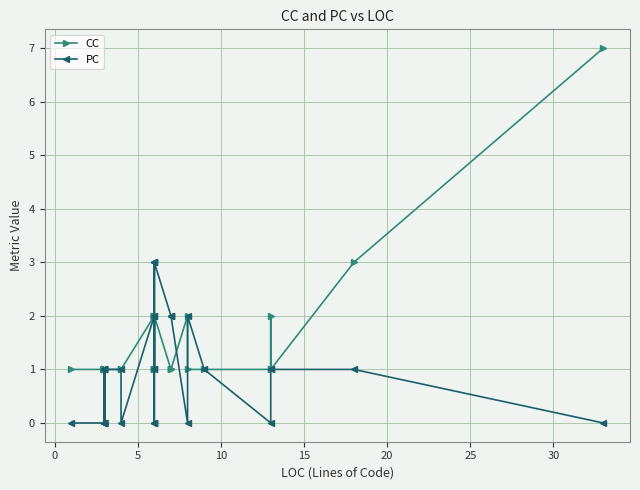

What is the maximum value for PC?

3